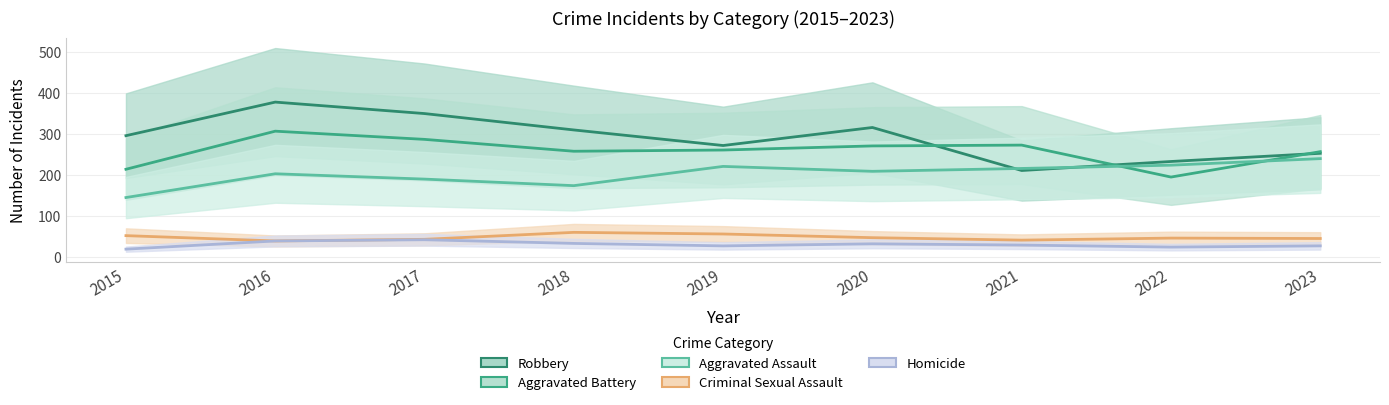

The Aggravated Assault series shows 202 at 2016. True or false?

True